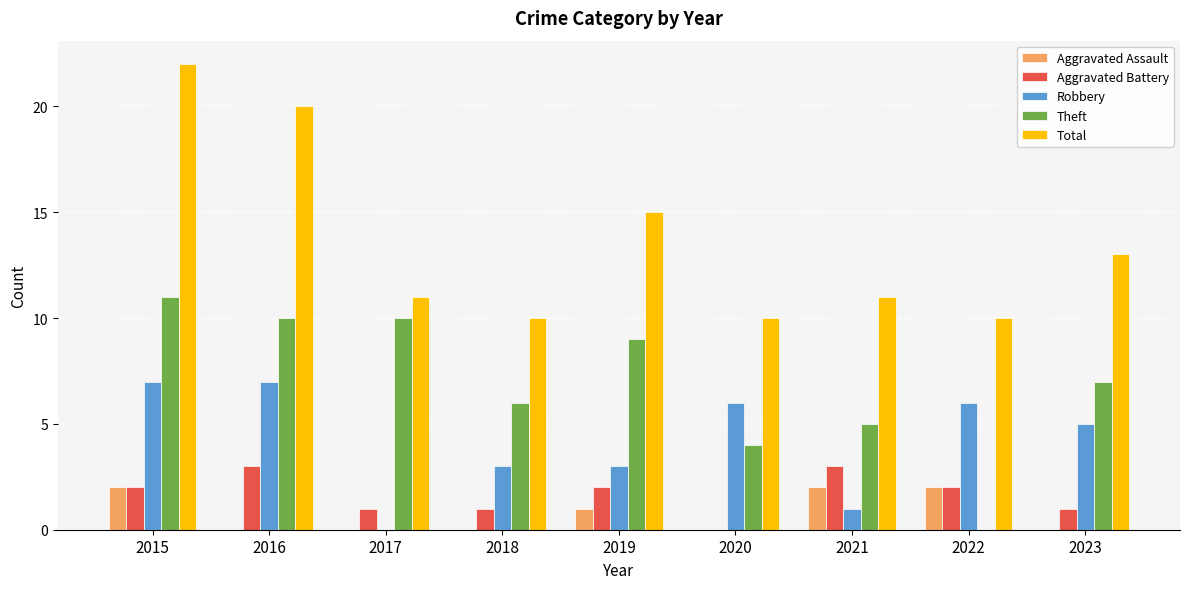

Where does the Theft series first go above 7?

2015